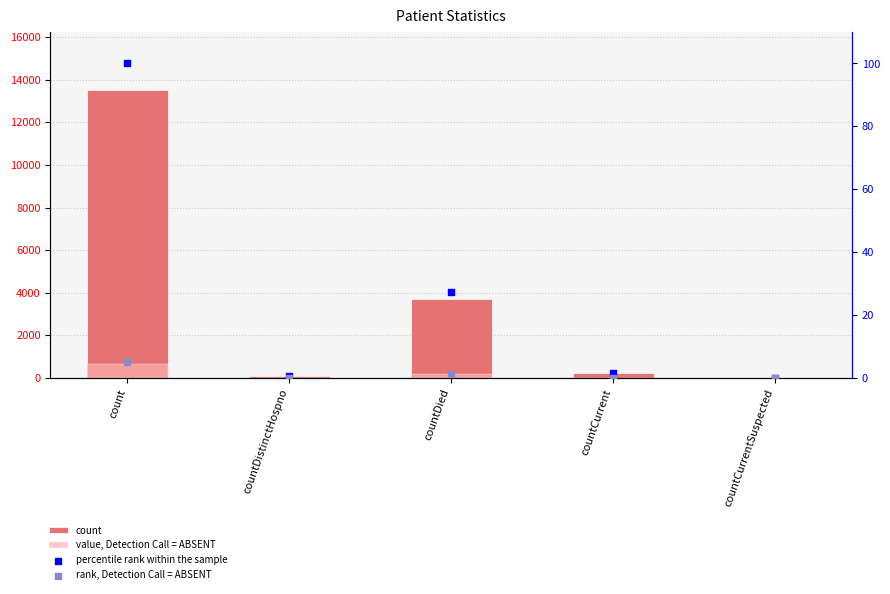

Which series has the largest total across all categories?

count